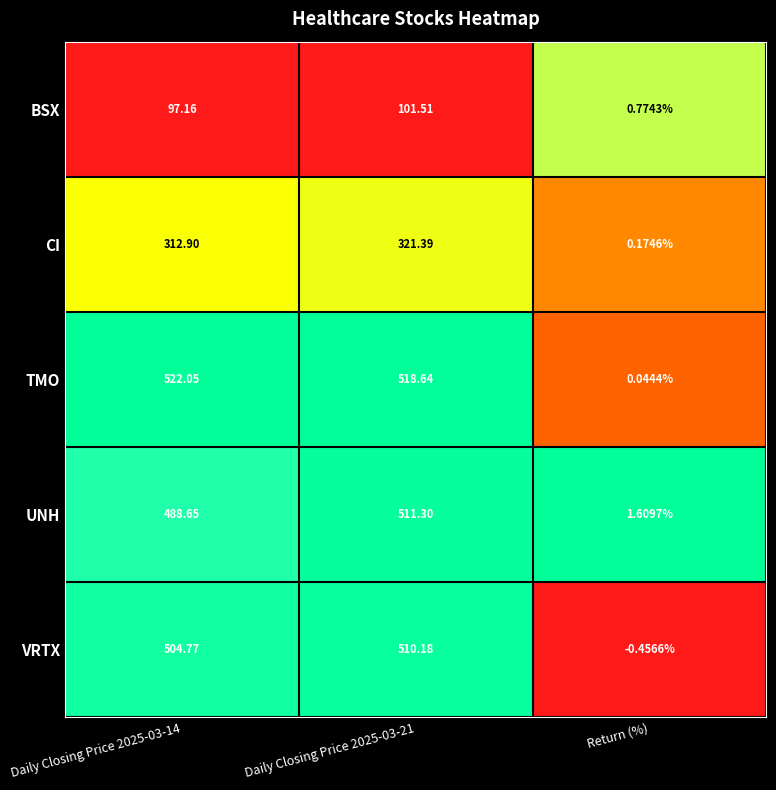

Rank the series by their maximum value, from highest to lowest.

TMO, UNH, VRTX, CI, BSX